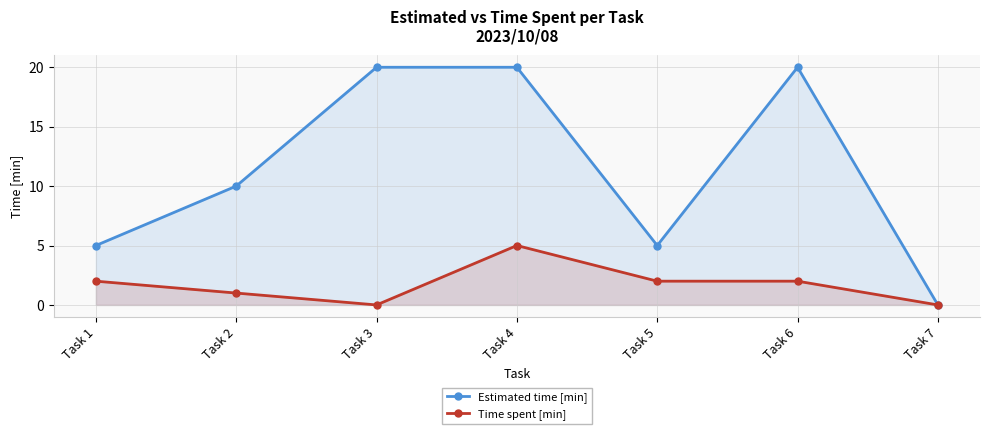

Which category has the highest value in the Estimated time [min] series?

Task 3